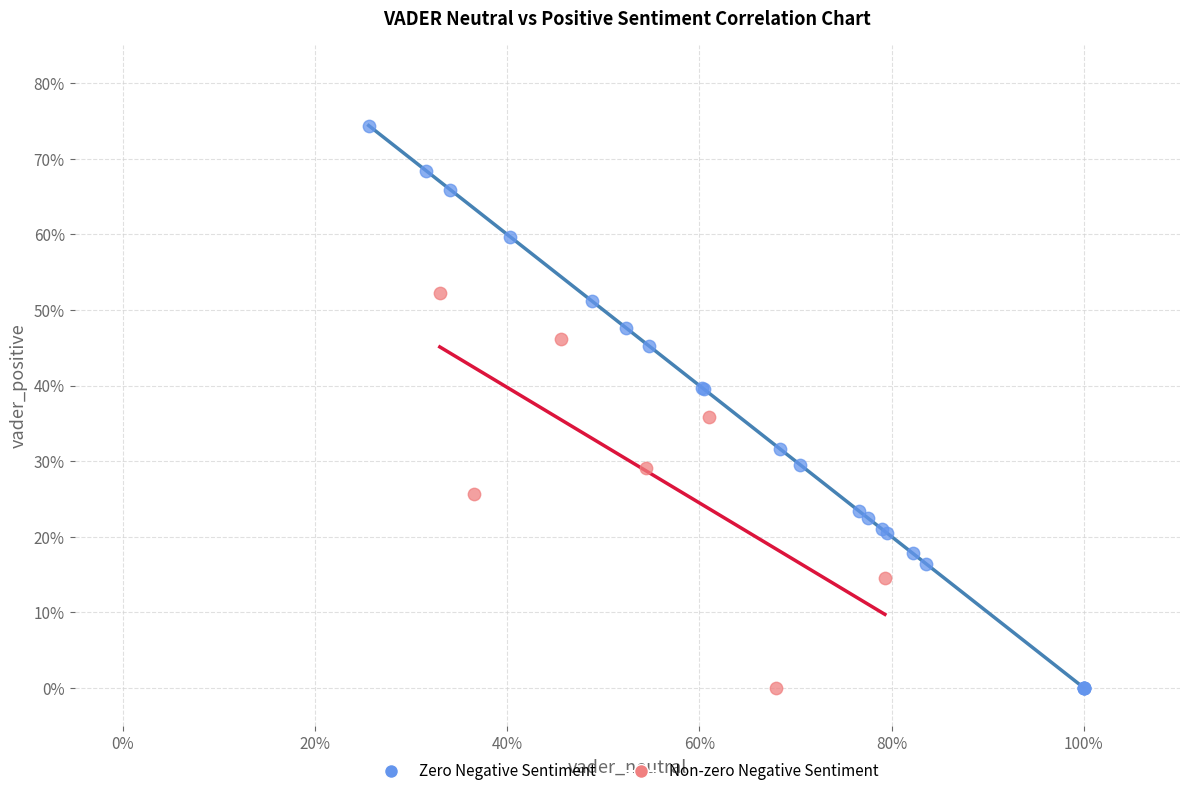

Which series contains the highest Y value?

Zero Negative Sentiment